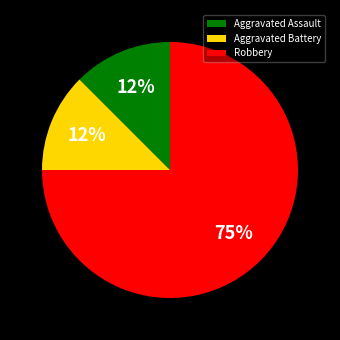

Count the number of slices in the pie.

3